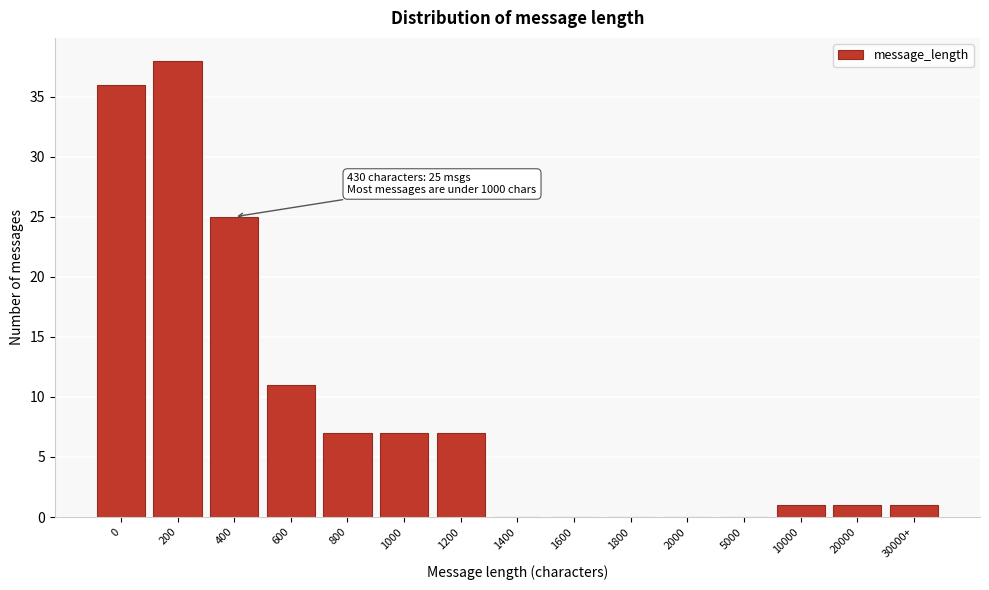

Reading left to right, extract all data points from this chart.

0=36	200=38	400=25	600=11	800=7	1000=7	1200=7	1400=0	1600=0	1800=0	2000=0	5000=0	10000=1	20000=1	30000+=1